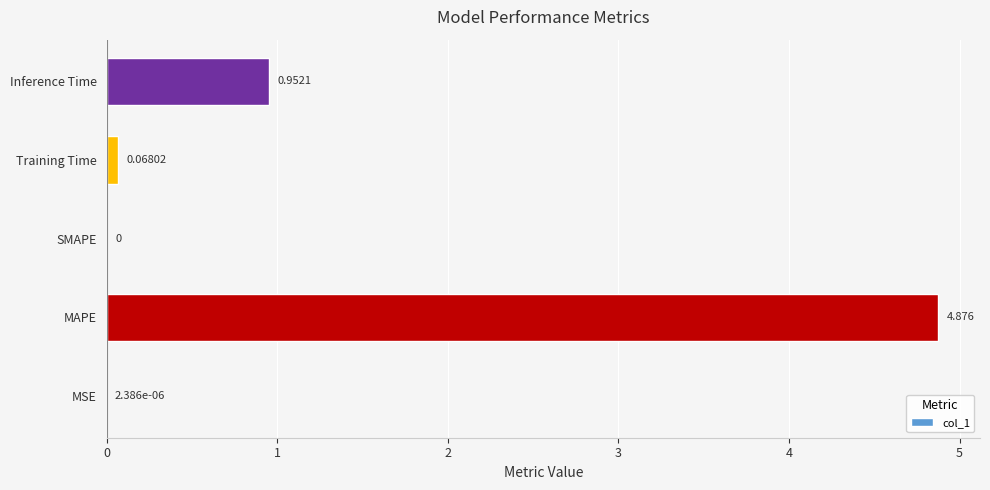

At which label is the value closest to 2?

Inference Time